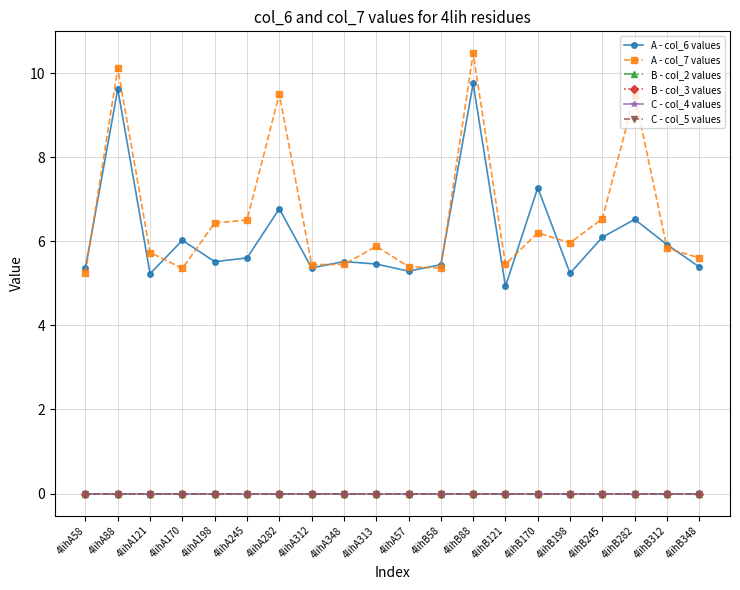

True or false: C - col_4 values and B - col_2 values intersect in this chart.

False